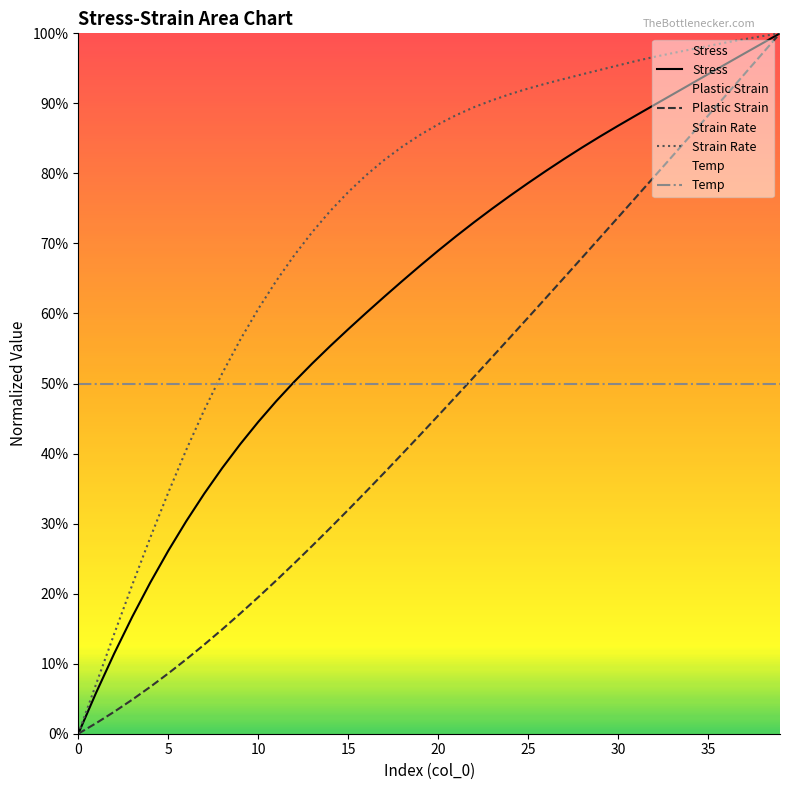

At how many categories does at least one series exceed 0?

40